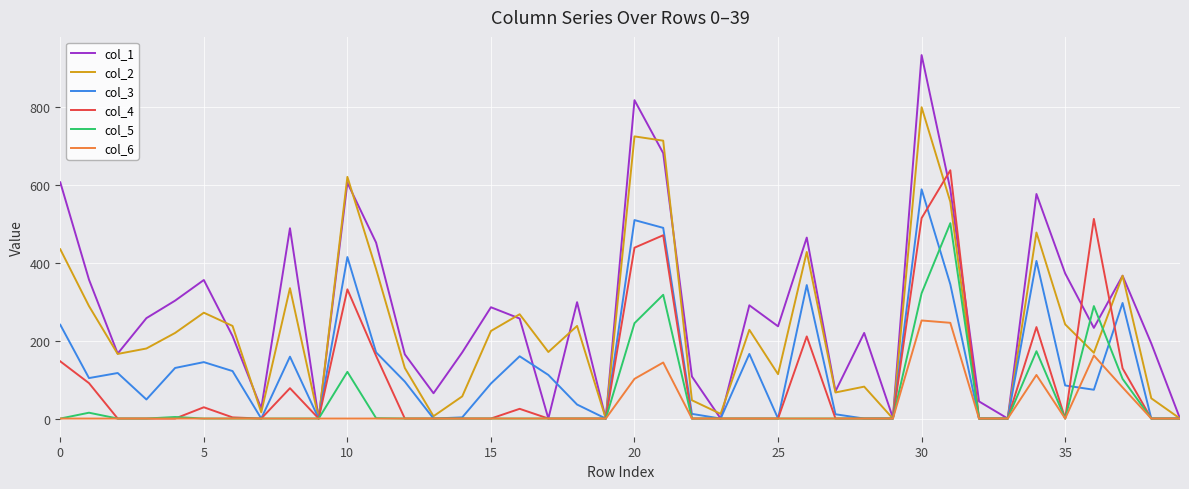

Which series has the largest range (max minus min)?

col_1